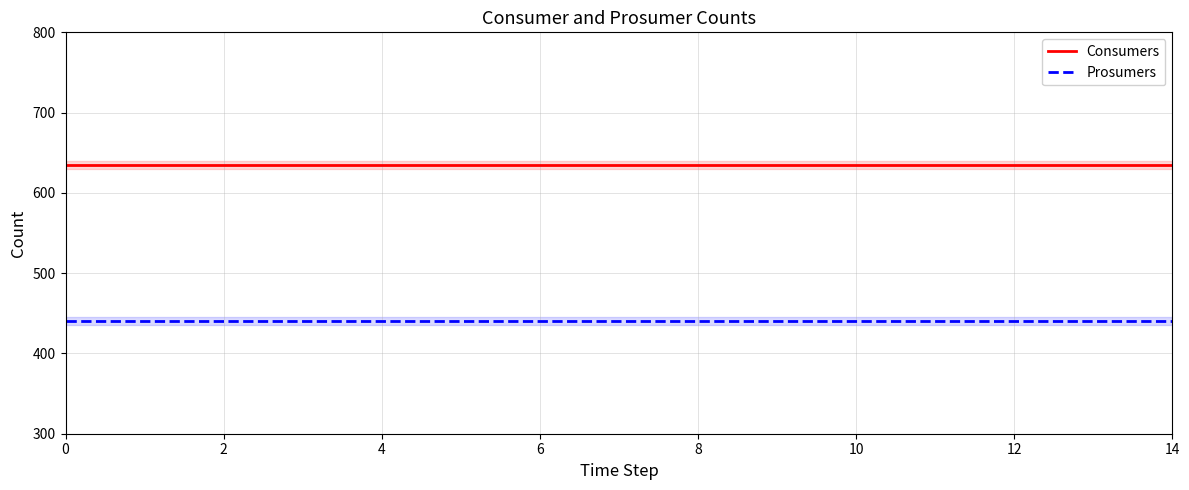

The value of Prosumers at 0 is 675. True or false?

False